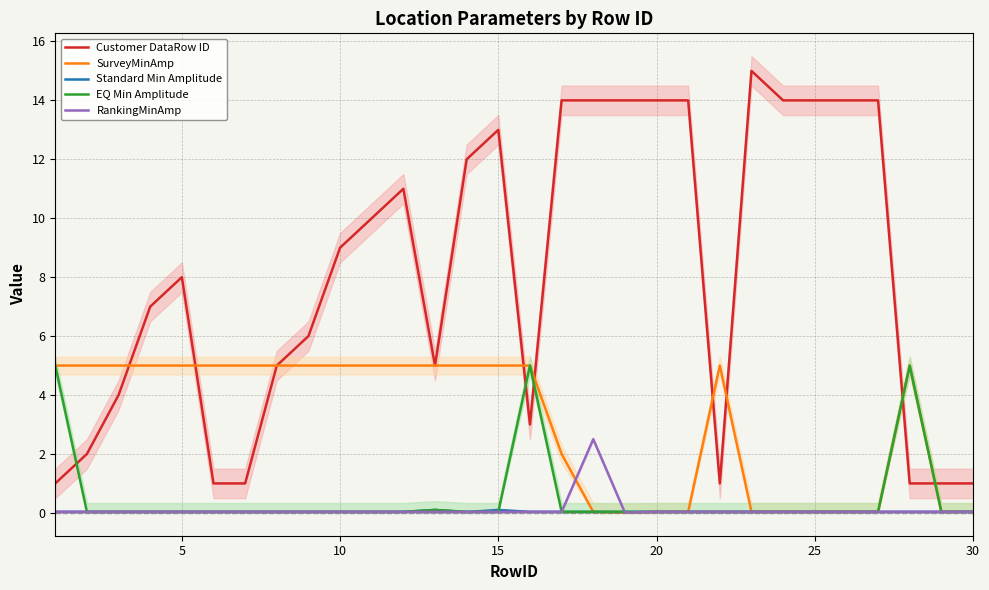

True or false: Standard Min Amplitude and Customer DataRow ID intersect in this chart.

False